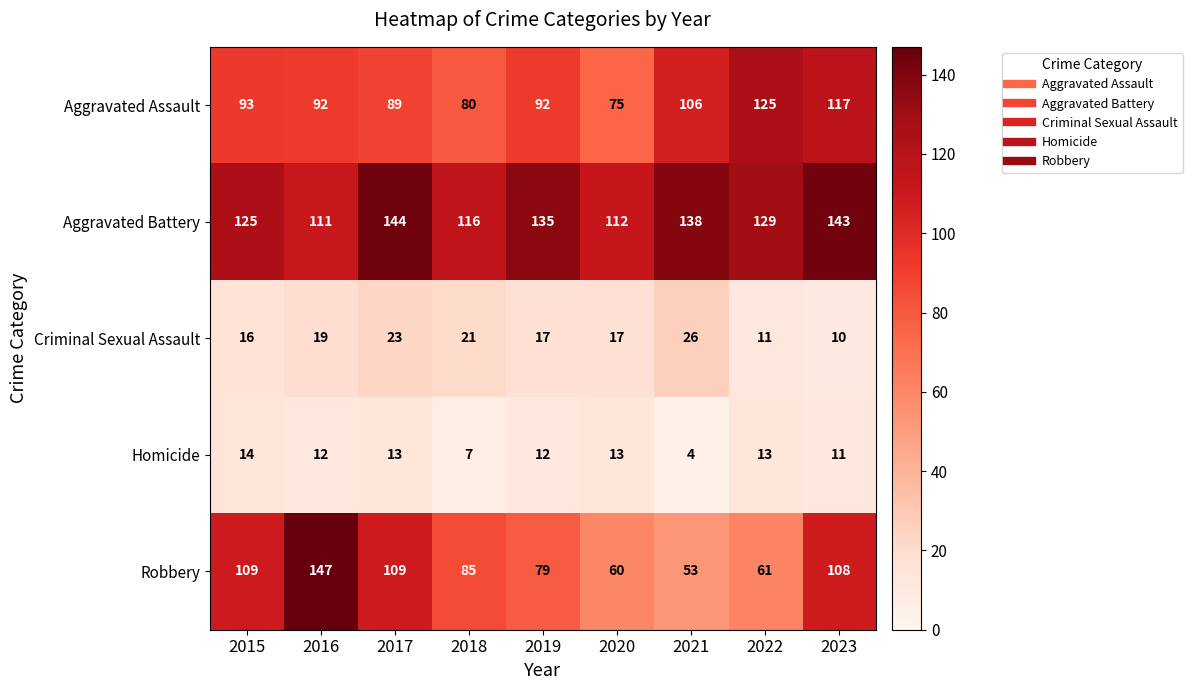

What is the spread (max minus min) of values at 2015?

111